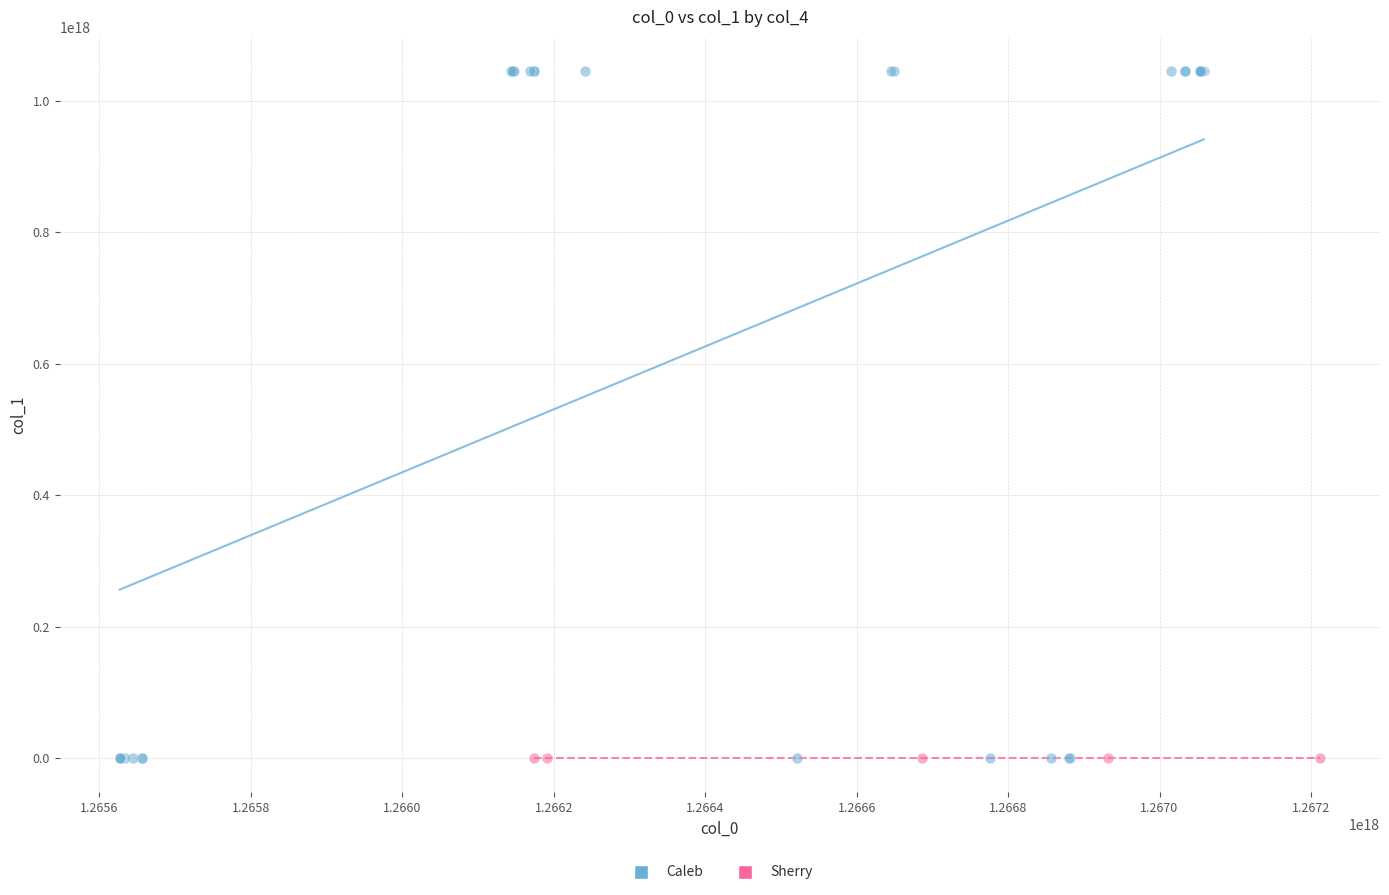

Which series contains the highest Y value?

Caleb